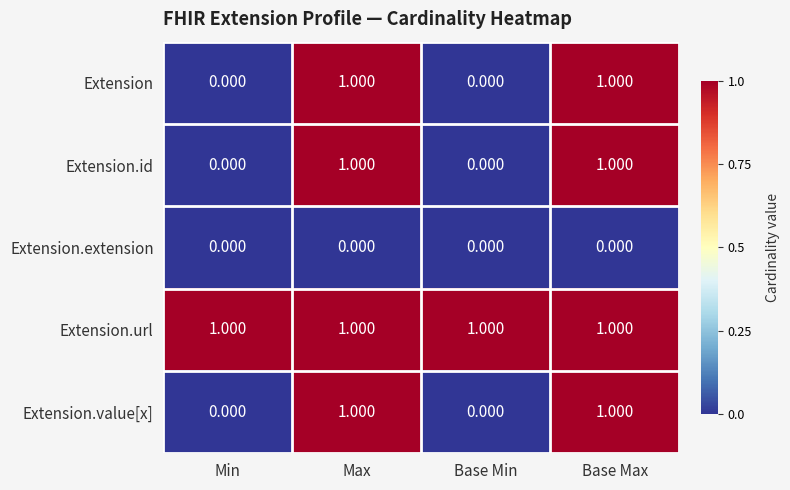

How many positive values does the Extension.id series have?

2